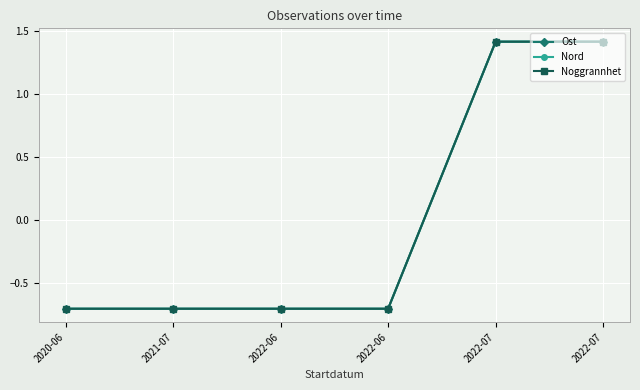

What is the difference between the Noggrannhet values at 2022-07 and 2022-06?

2.1